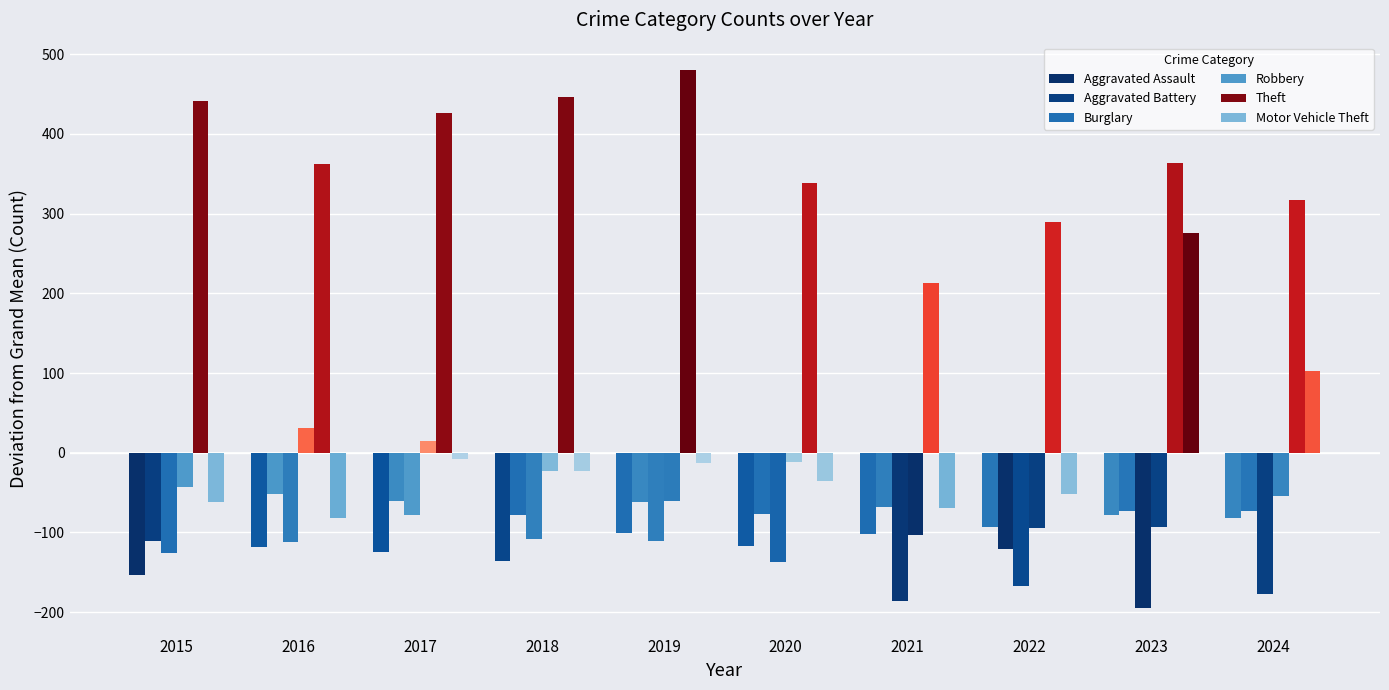

Does the chart contain any negative values?

Yes